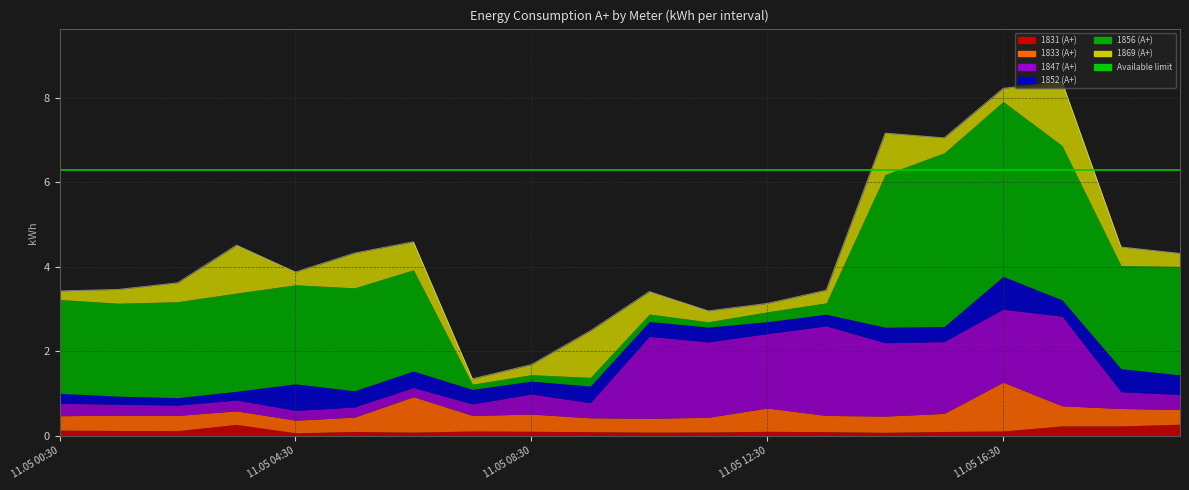

Which has a higher value, 11.05 12:30 or 11.05 11:30?

11.05 12:30